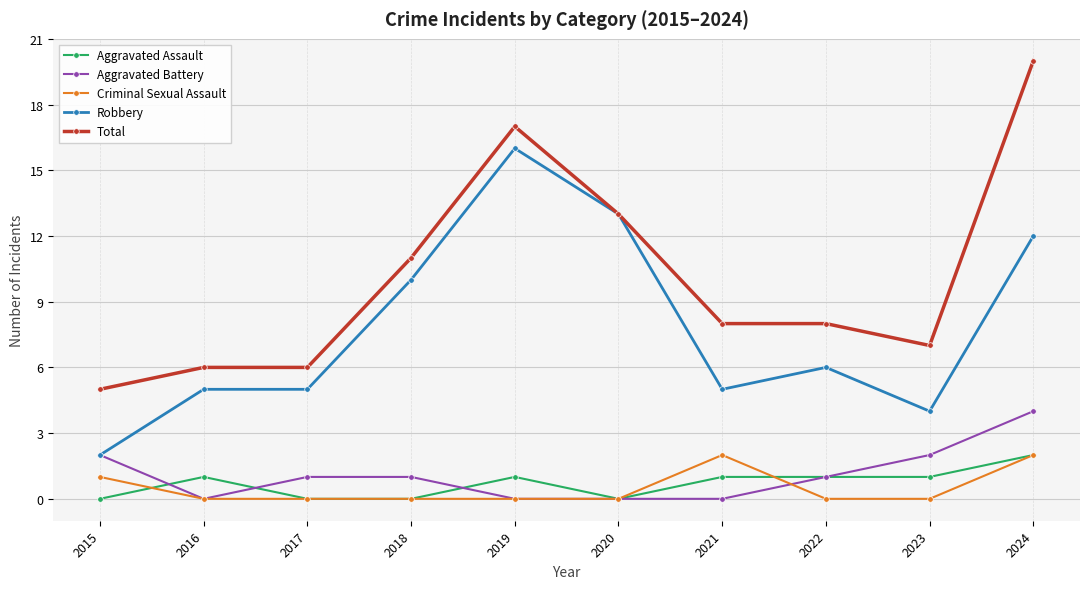

The Criminal Sexual Assault series shows 3 at 2021. True or false?

False